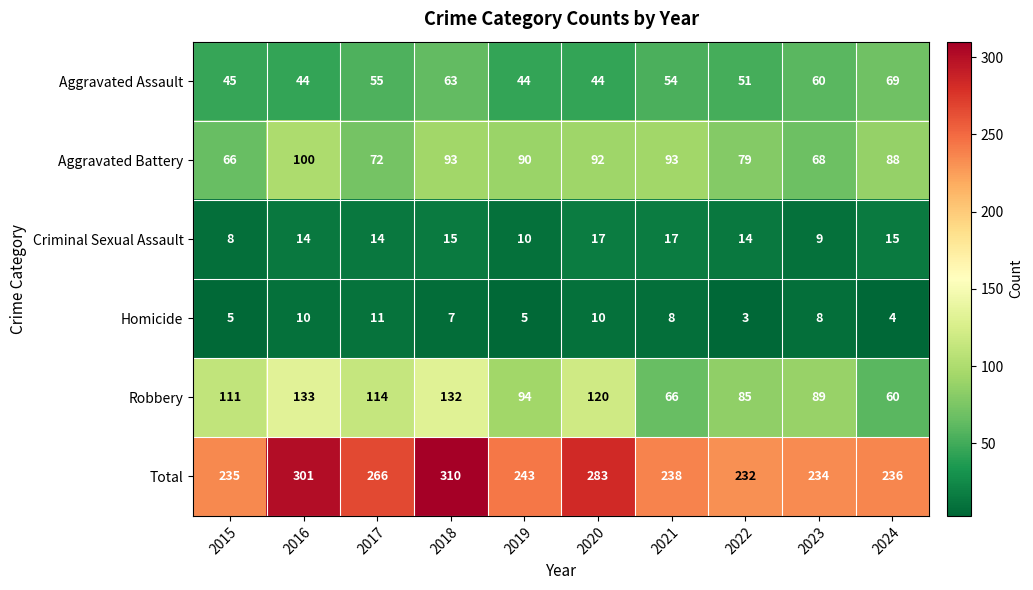

What is the total value across all series at 2017?

532